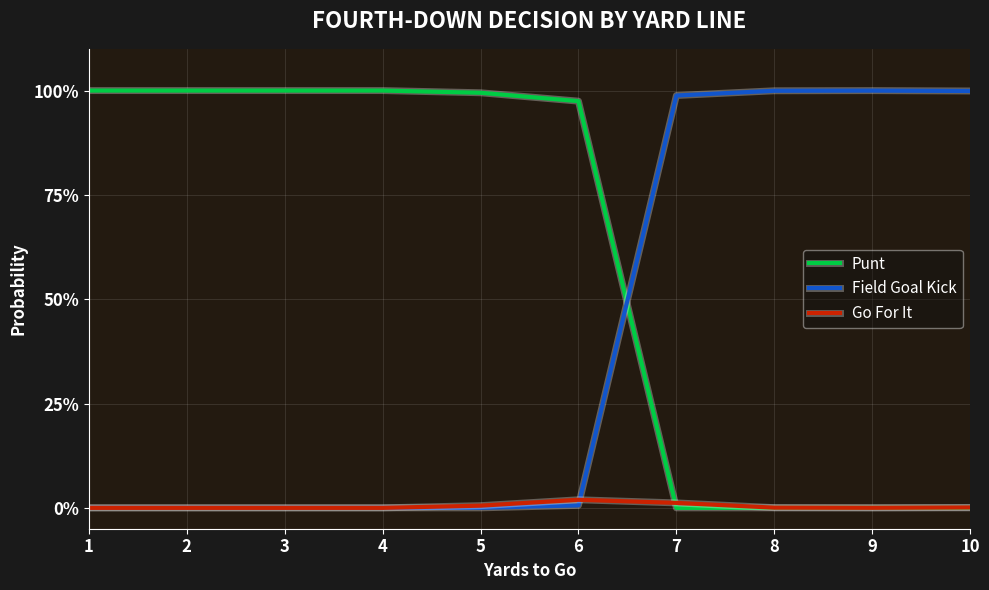

What are all the series names shown in the legend?

Punt, Field Goal Kick, Go For It